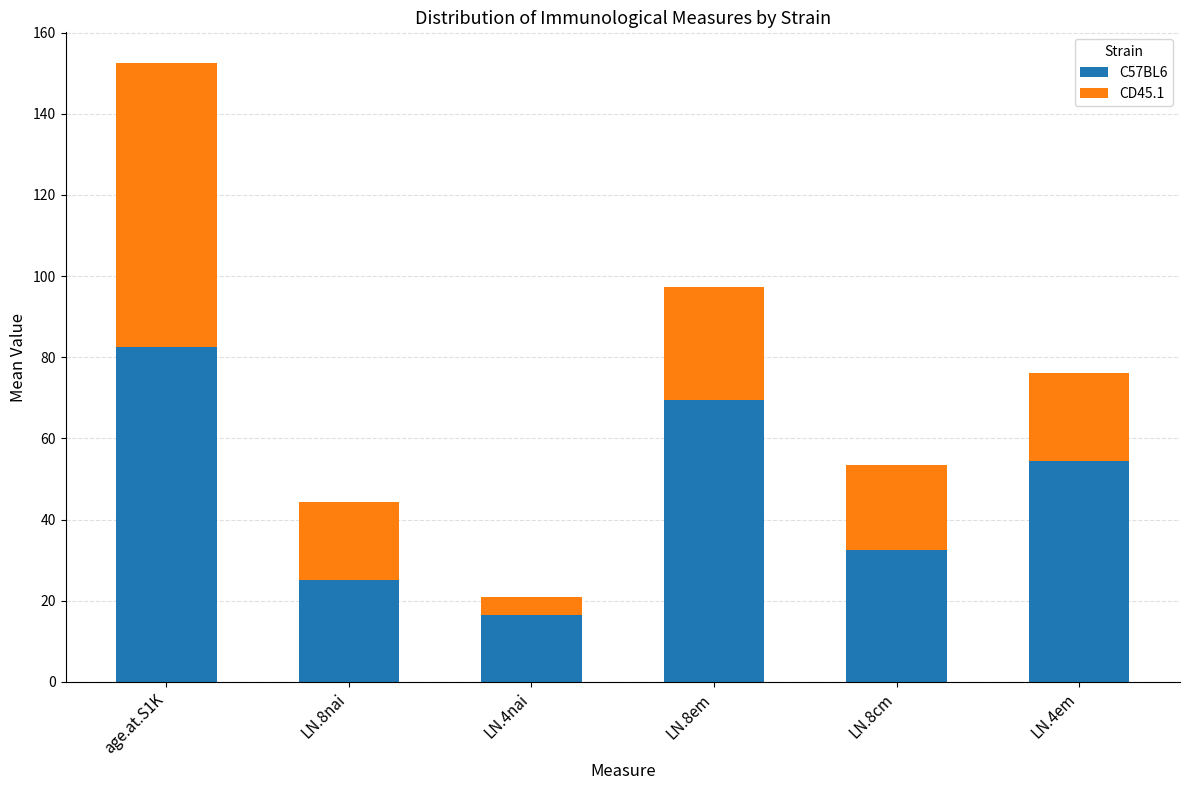

What is the average value of the C57BL6 series?

46.7